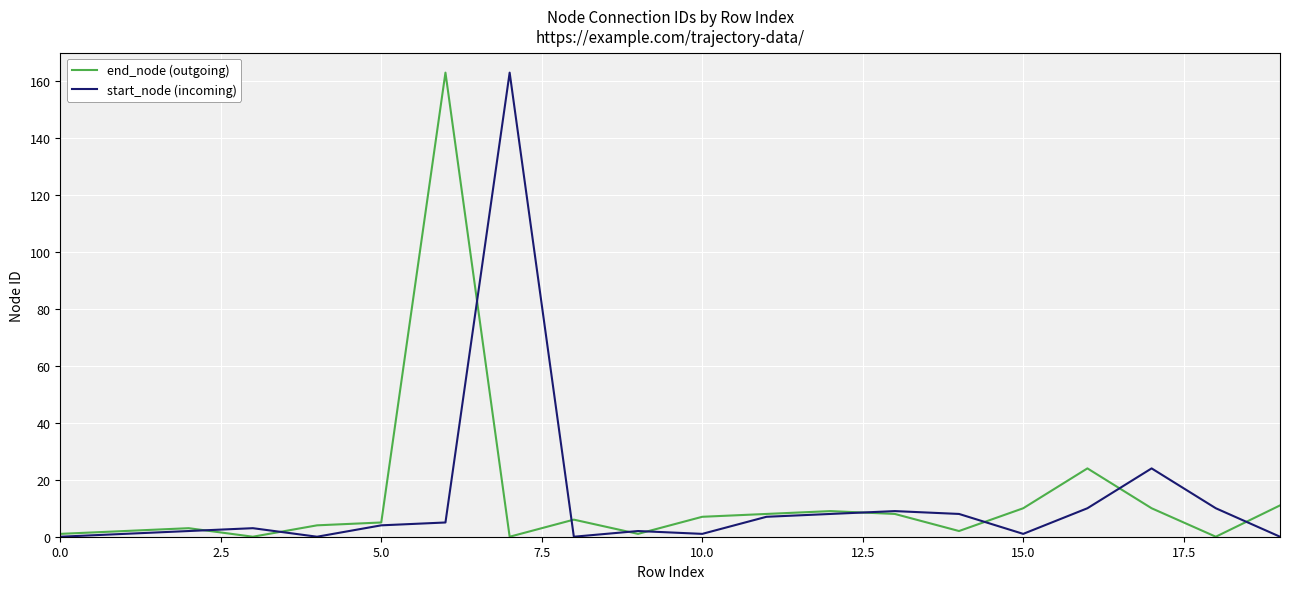

What is the sum of all end_node (outgoing) values?

274